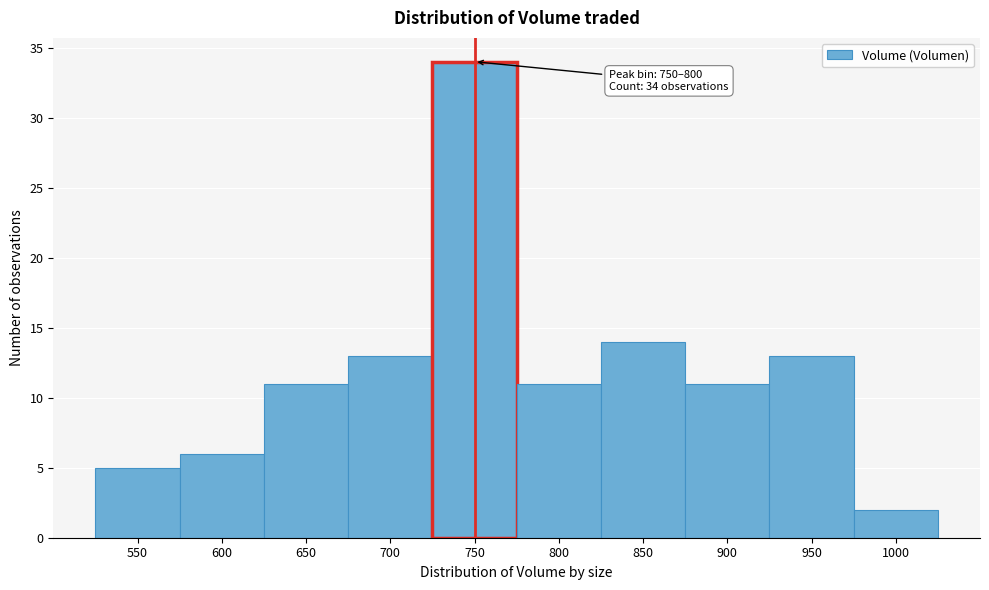

Reading left to right, extract all data points from this chart.

550=5	600=6	650=11	700=13	750=34	800=11	850=14	900=11	950=13	1000=2